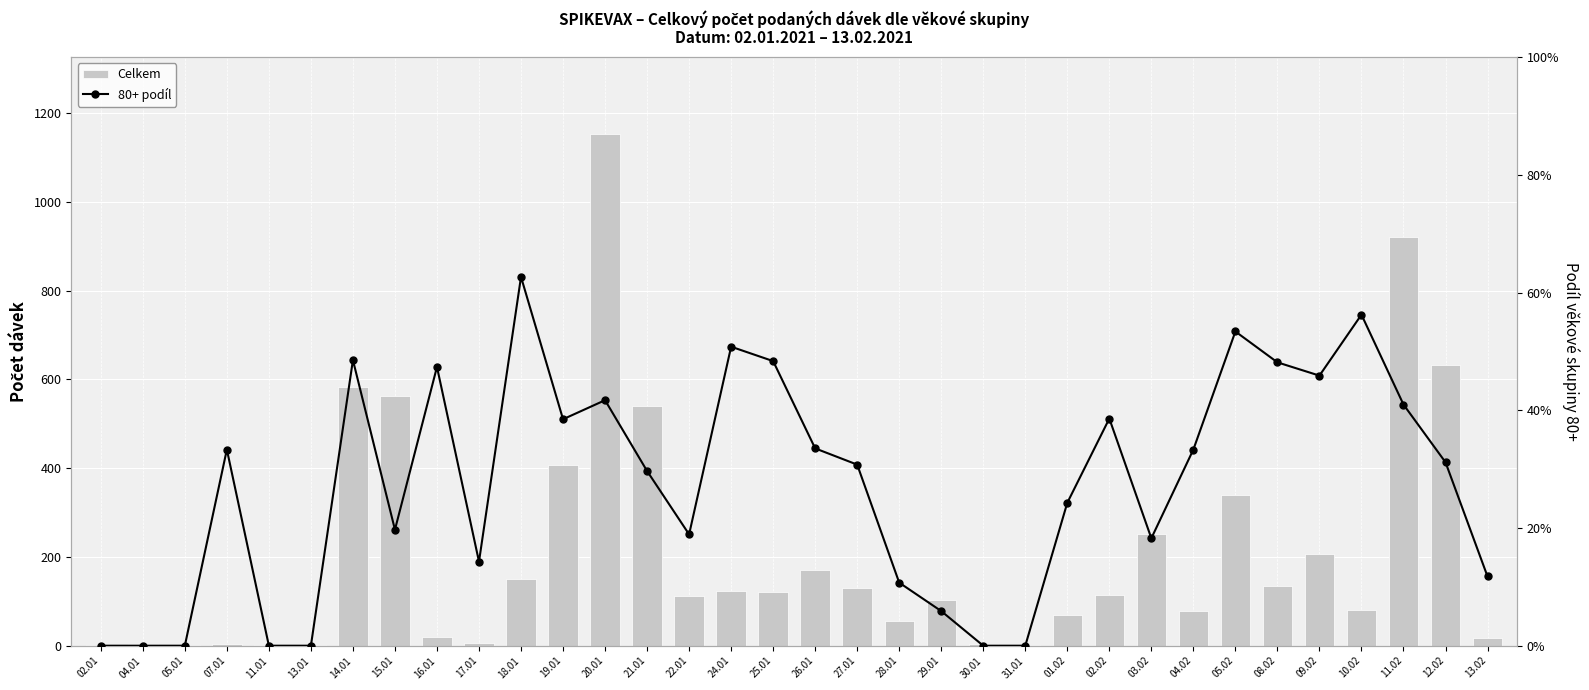

Is it true that 80+ podíl equals 22.5 at 17.01?

False